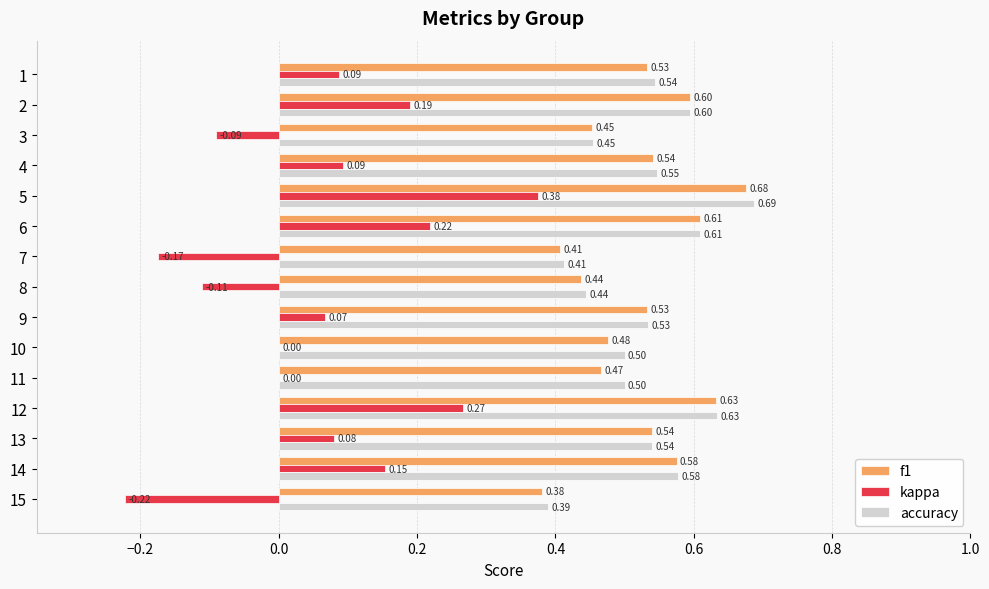

What is the sum of all f1 values?

7.9